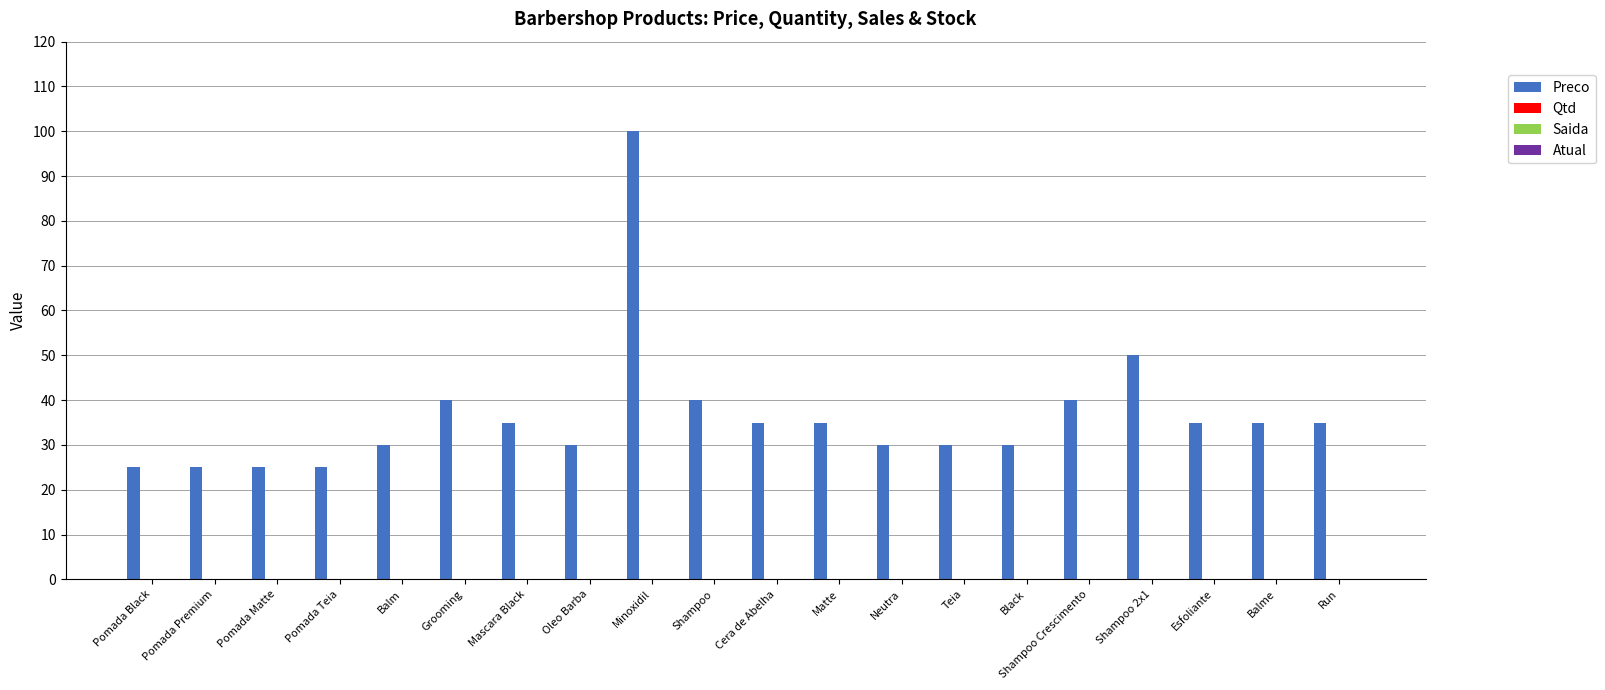

What is the greatest value displayed?

100